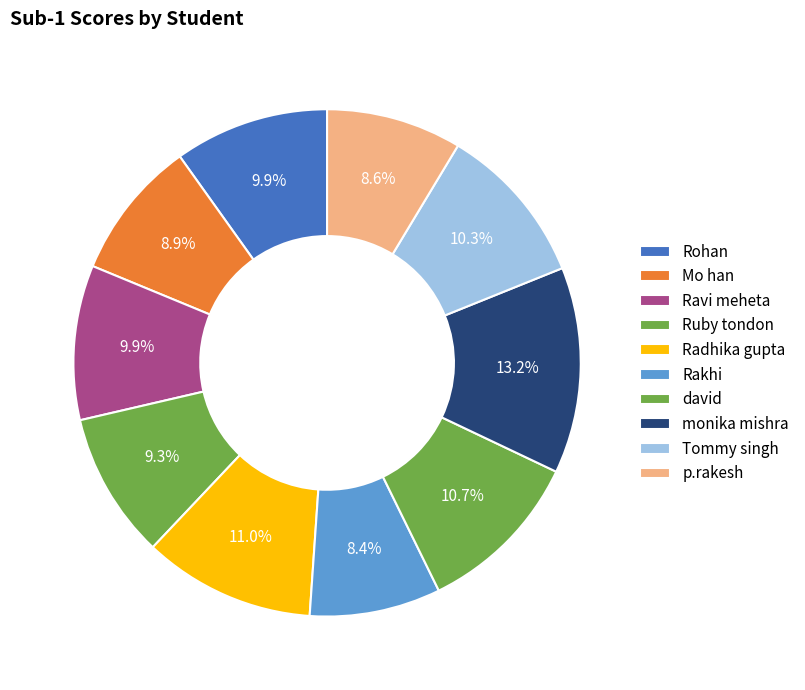

Count the number of slices in the pie.

10